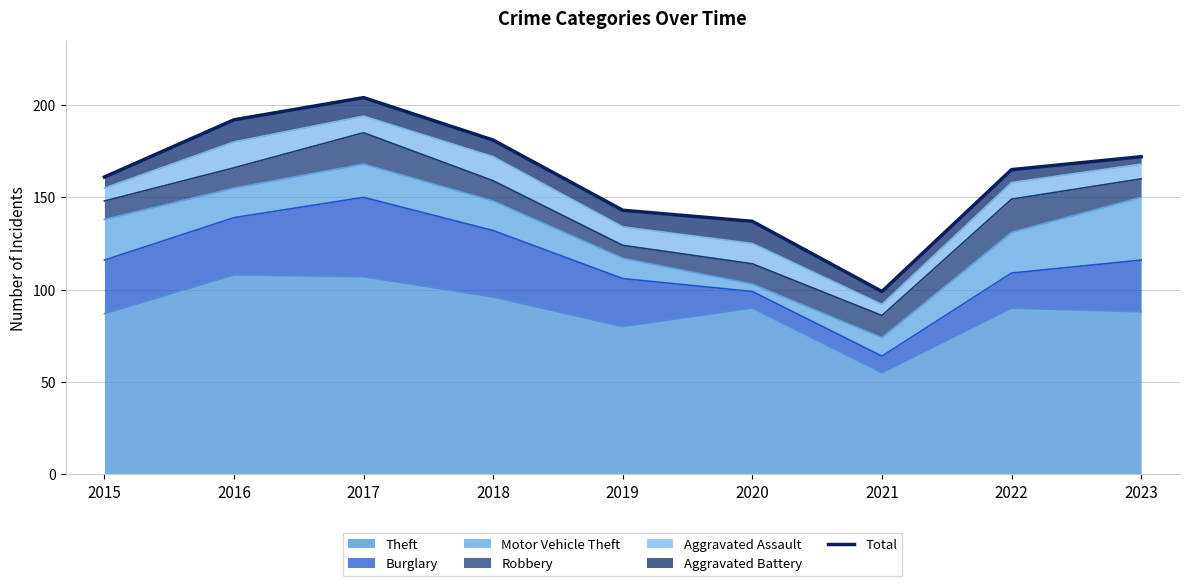

How many categories are shown in the chart?

9